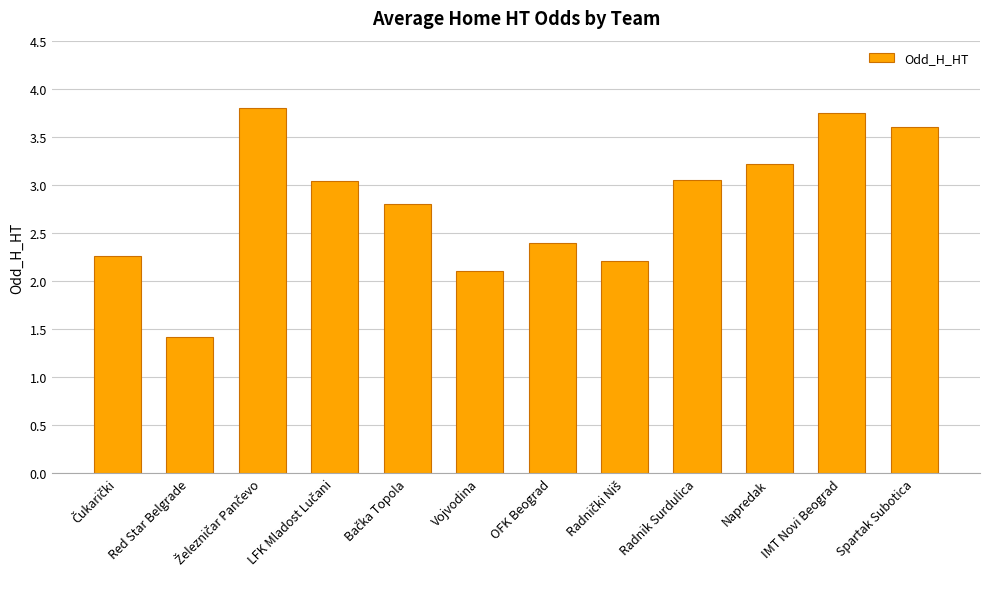

Is it true that the value at Radnik Surdulica is 3.0?

True